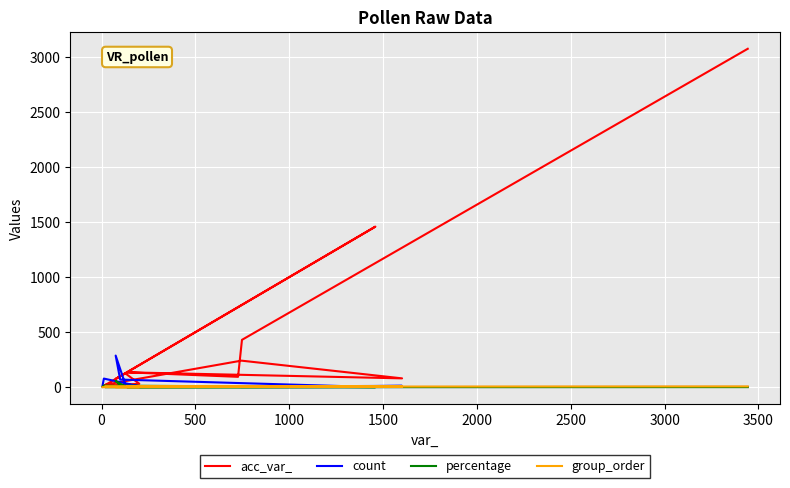

What position from the left is 500?

3